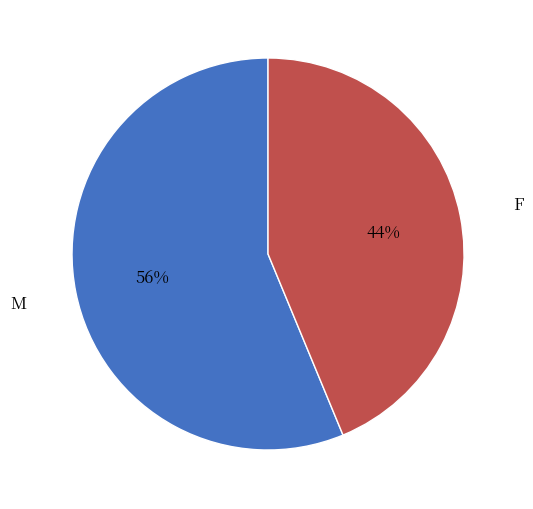

To the nearest percent, what is the average slice percentage?

50%